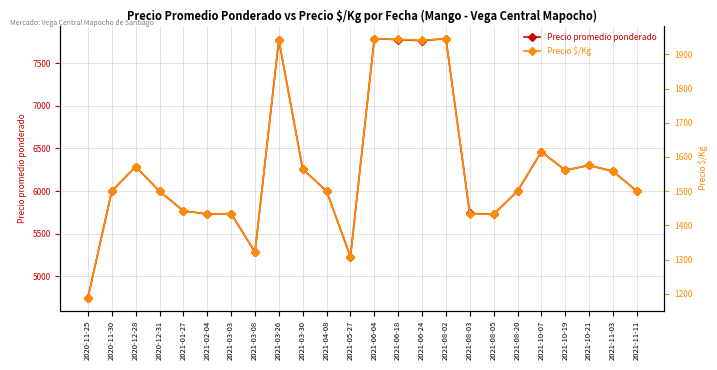

Is it true that Precio $/Kg equals 985 at 2021-03-30?

False